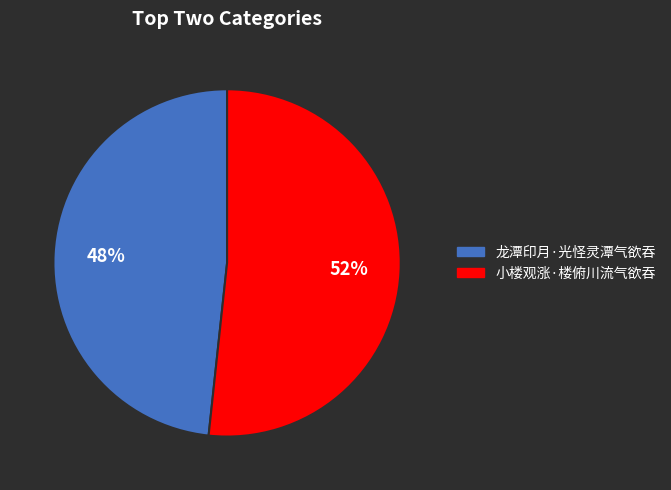

How many segments does this pie chart have?

2